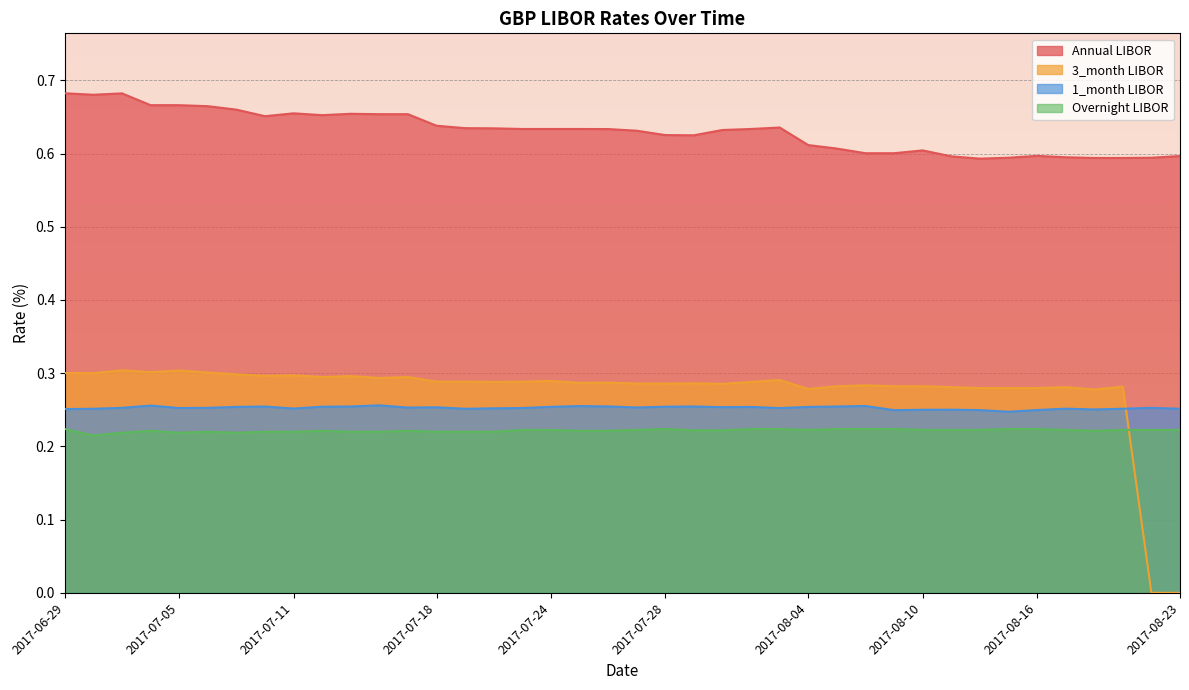

What is the sum of the 3_month LIBOR values at 2017-08-09 and 2017-07-14?

0.6